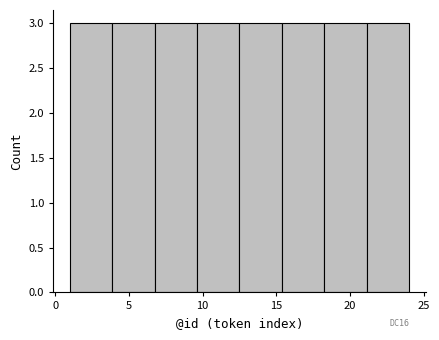

Reading left to right, list every bar in this chart as the range it spans on the x-axis followed by its height. Neither the bar edges nor the heights are printed on the chart, so give them approximately, as read against the axes.

1.0 to 4.0: 3
4.0 to 7.0: 3
7.0 to 9.5: 3
9.5 to 12.5: 3
12.5 to 15.5: 3
15.5 to 18.5: 3
18.5 to 21.0: 3
21.0 to 24.0: 3